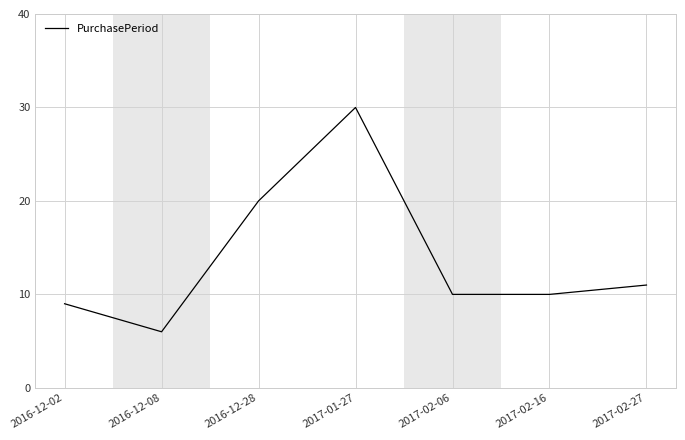

Reading left to right, list all the values displayed in this chart.

2016-12-02=9	2016-12-08=6	2016-12-28=20	2017-01-27=30	2017-02-06=10	2017-02-16=10	2017-02-27=11